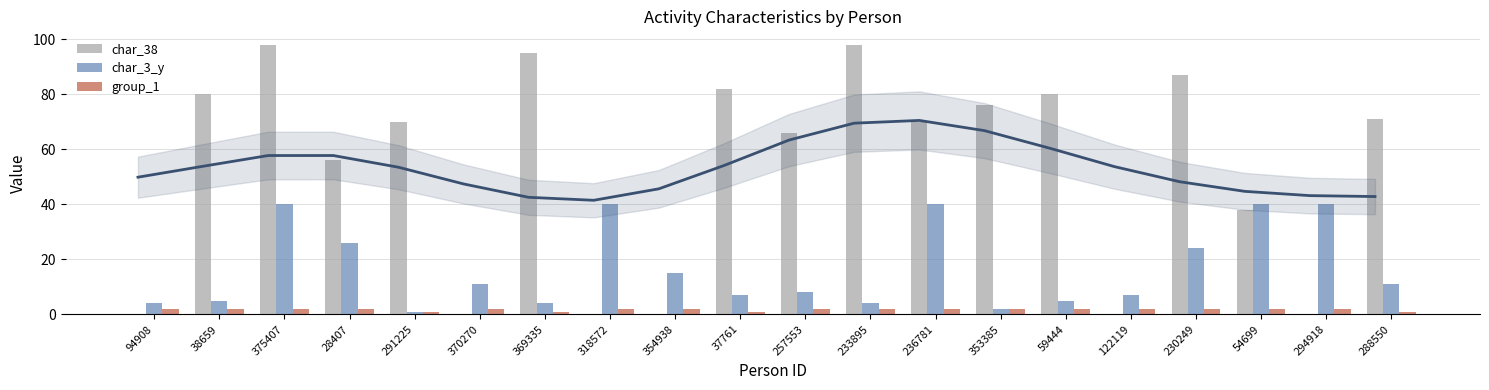

What is the label of the 10th bar from the left?

37761